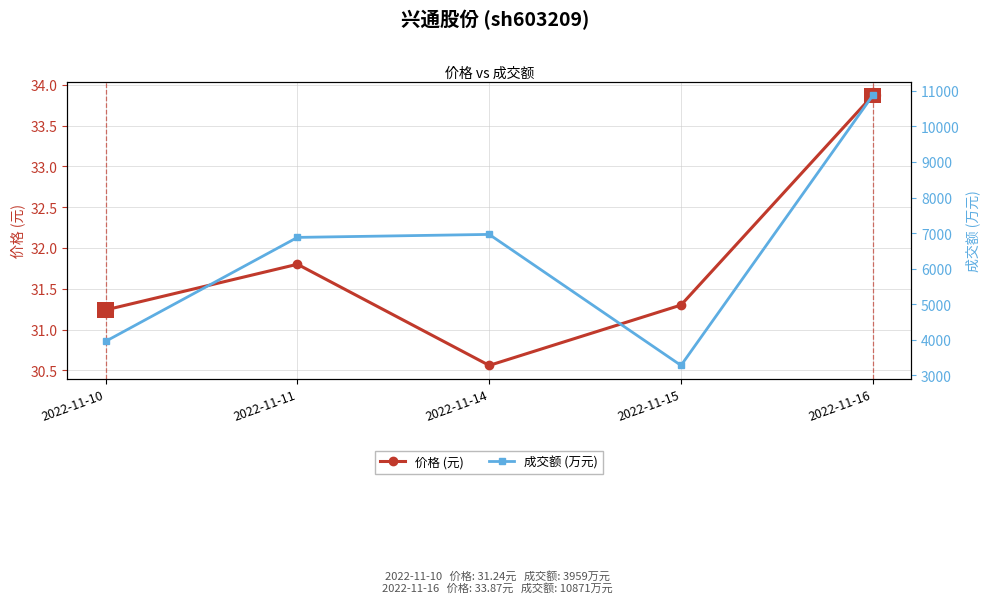

Which label corresponds to the largest value in the chart?

2022-11-16